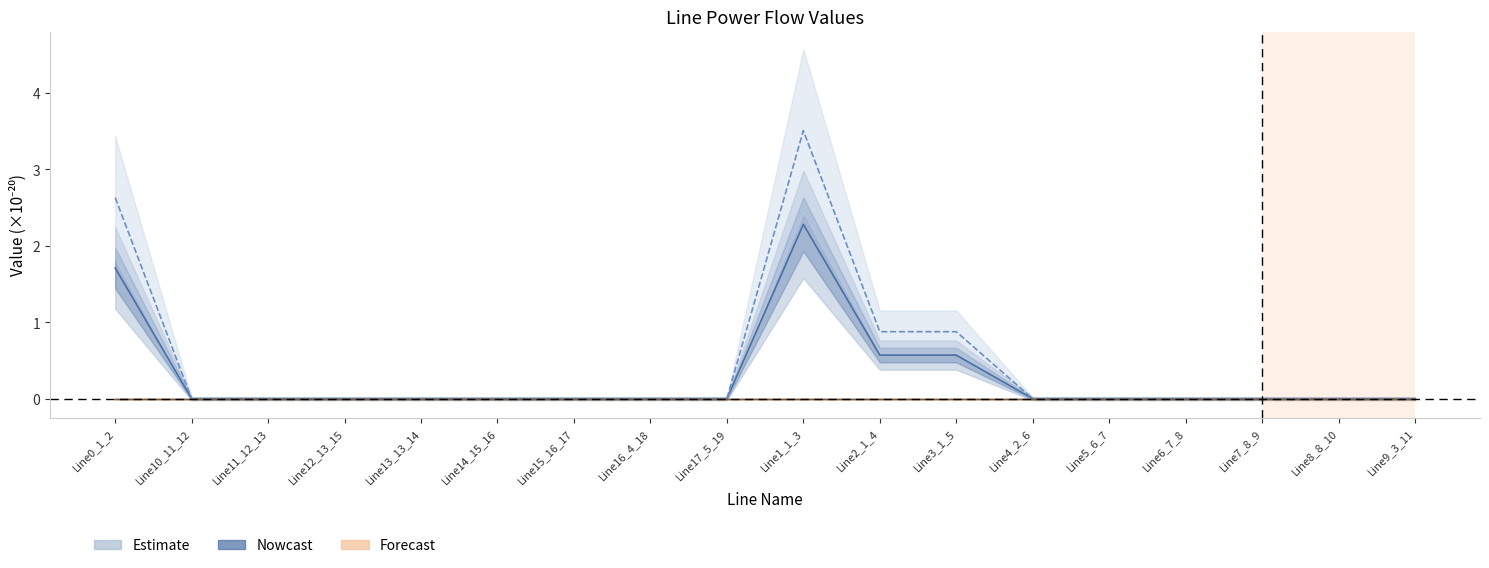

Reading right to left, what are all the values shown in this chart?

pf_p_from_mw: Line9_3_11=0.0	Line8_8_10=0.0	Line7_8_9=0.0	Line6_7_8=0.0	Line5_6_7=0.0	Line4_2_6=0.0	Line3_1_5=0.6	Line2_1_4=0.6	Line1_1_3=2.3	Line17_5_19=0.0	Line16_4_18=0.0	Line15_16_17=0.0	Line14_15_16=0.0	Line13_13_14=0.0	Line12_13_15=0.0	Line11_12_13=0.0	Line10_11_12=0.0	Line0_1_2=1.7
pf_q_from_mvar: Line9_3_11=0.0	Line8_8_10=0.0	Line7_8_9=0.0	Line6_7_8=0.0	Line5_6_7=0.0	Line4_2_6=0.0	Line3_1_5=0.9	Line2_1_4=0.9	Line1_1_3=3.5	Line17_5_19=0.0	Line16_4_18=0.0	Line15_16_17=0.0	Line14_15_16=0.0	Line13_13_14=0.0	Line12_13_15=0.0	Line11_12_13=0.0	Line10_11_12=0.0	Line0_1_2=2.6
pf_ikss_to_ka: Line9_3_11=0.0	Line8_8_10=0.0	Line7_8_9=0.0	Line6_7_8=0.0	Line5_6_7=0.0	Line4_2_6=0.0	Line3_1_5=0.0	Line2_1_4=0.0	Line1_1_3=0.0	Line17_5_19=0.0	Line16_4_18=0.0	Line15_16_17=0.0	Line14_15_16=0.0	Line13_13_14=0.0	Line12_13_15=0.0	Line11_12_13=0.0	Line10_11_12=0.0	Line0_1_2=0.0
pf_ip_from_ka: Line9_3_11=0.0	Line8_8_10=0.0	Line7_8_9=0.0	Line6_7_8=0.0	Line5_6_7=0.0	Line4_2_6=0.0	Line3_1_5=0.0	Line2_1_4=0.0	Line1_1_3=0.0	Line17_5_19=0.0	Line16_4_18=0.0	Line15_16_17=0.0	Line14_15_16=0.0	Line13_13_14=0.0	Line12_13_15=0.0	Line11_12_13=0.0	Line10_11_12=0.0	Line0_1_2=0.0
pf_ip_to_ka: Line9_3_11=0.0	Line8_8_10=0.0	Line7_8_9=0.0	Line6_7_8=0.0	Line5_6_7=0.0	Line4_2_6=0.0	Line3_1_5=0.0	Line2_1_4=0.0	Line1_1_3=0.0	Line17_5_19=0.0	Line16_4_18=0.0	Line15_16_17=0.0	Line14_15_16=0.0	Line13_13_14=0.0	Line12_13_15=0.0	Line11_12_13=0.0	Line10_11_12=0.0	Line0_1_2=0.0
pf_skss_from_mw: Line9_3_11=0.0	Line8_8_10=0.0	Line7_8_9=0.0	Line6_7_8=0.0	Line5_6_7=0.0	Line4_2_6=0.0	Line3_1_5=0.0	Line2_1_4=0.0	Line1_1_3=0.0	Line17_5_19=0.0	Line16_4_18=0.0	Line15_16_17=0.0	Line14_15_16=0.0	Line13_13_14=0.0	Line12_13_15=0.0	Line11_12_13=0.0	Line10_11_12=0.0	Line0_1_2=0.0